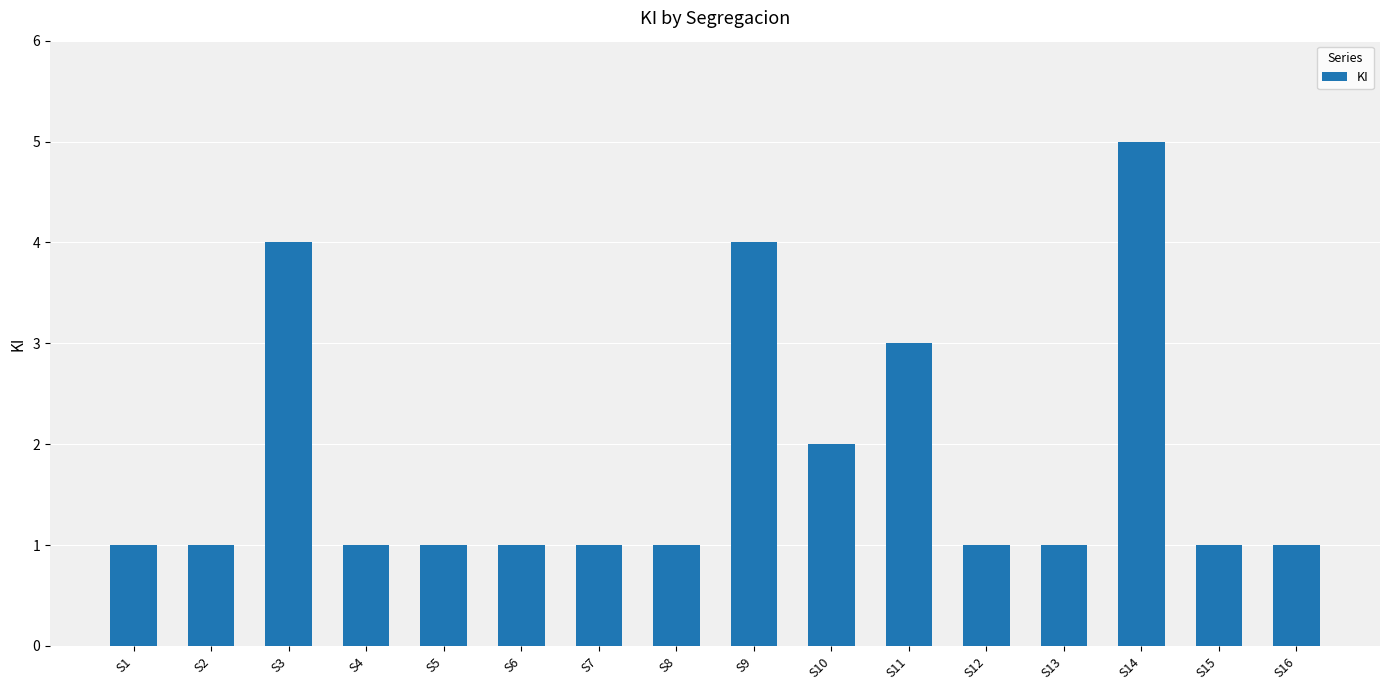

What is the value of the 1st bar from the left?

1